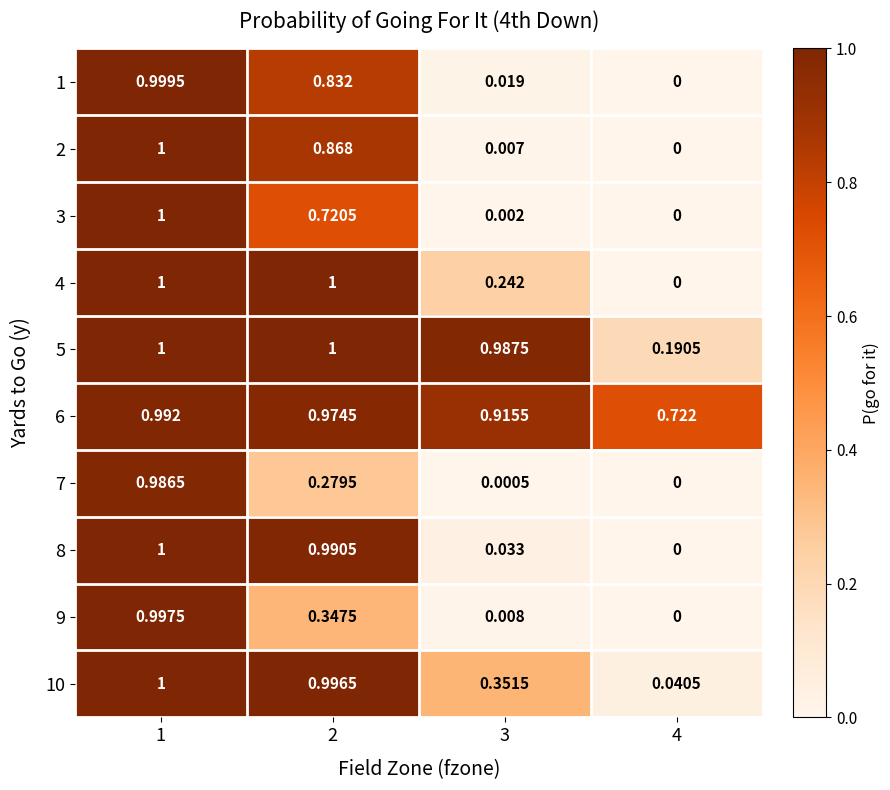

Is the value of 3 at 2 greater than the value of 9 at 4?

Yes